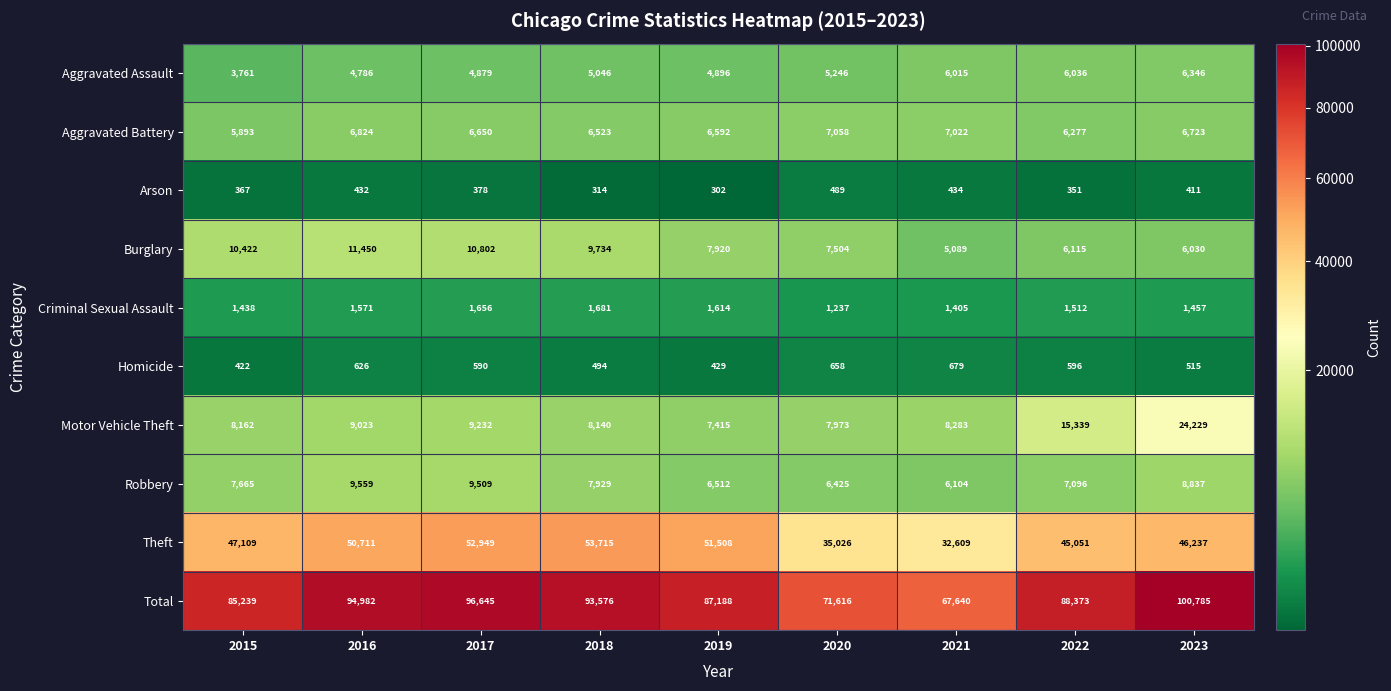

Which series has the largest range (max minus min)?

Total